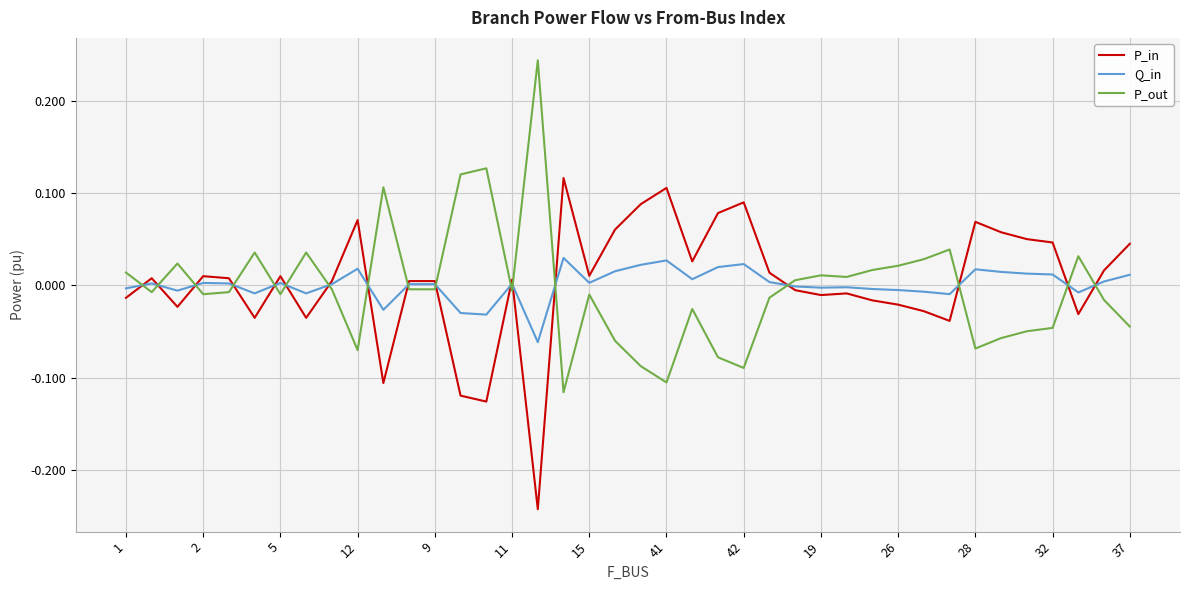

True or false: P_in and P_out cross at least once.

True